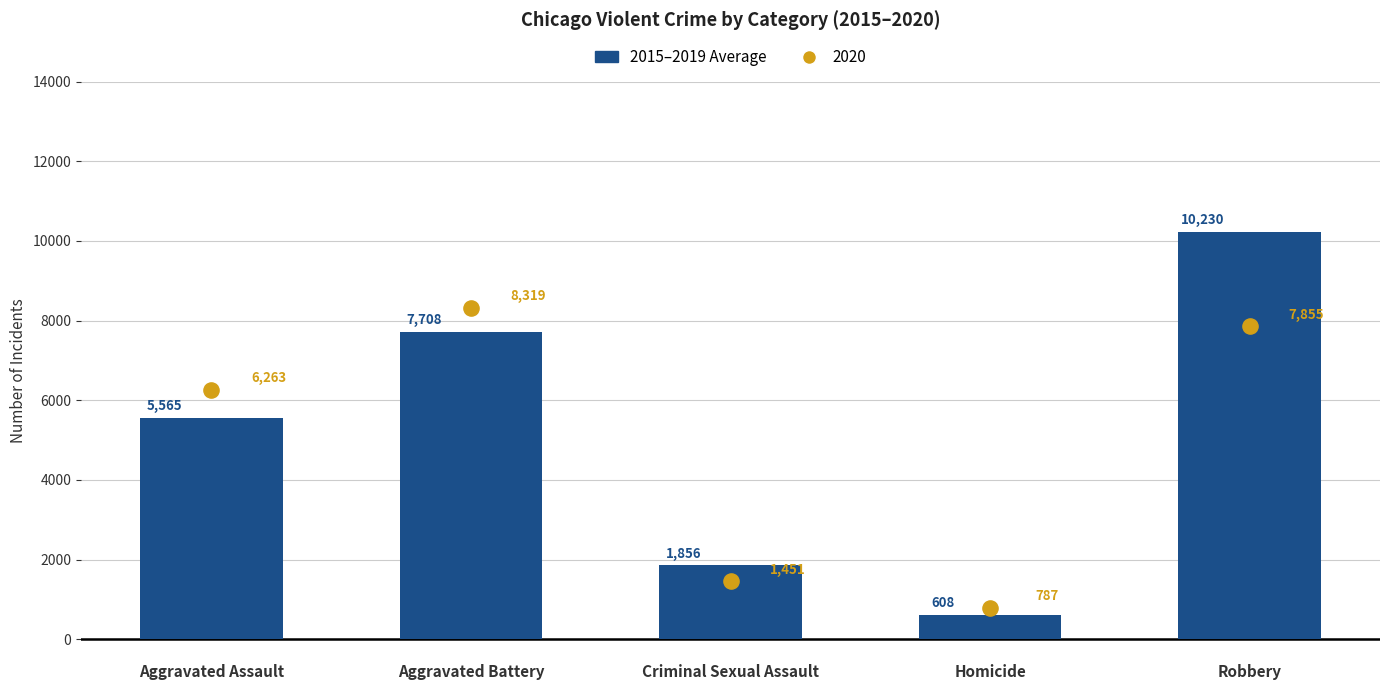

What is the change in value from Aggravated Battery to Criminal Sexual Assault?

-5852.2